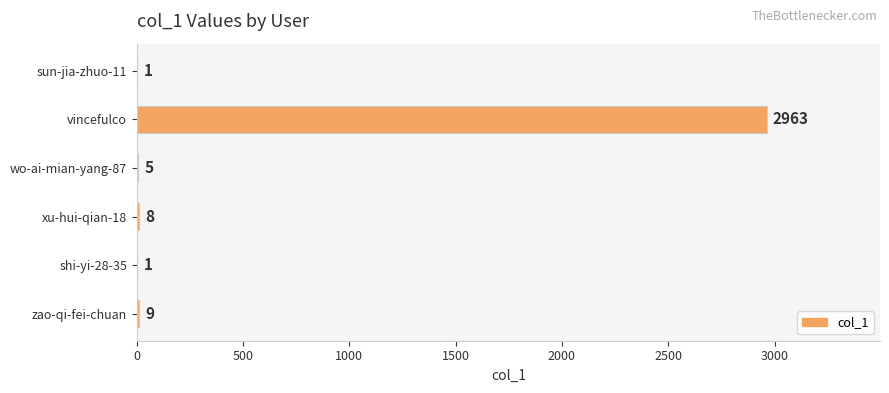

How many categories are shown in the chart?

6